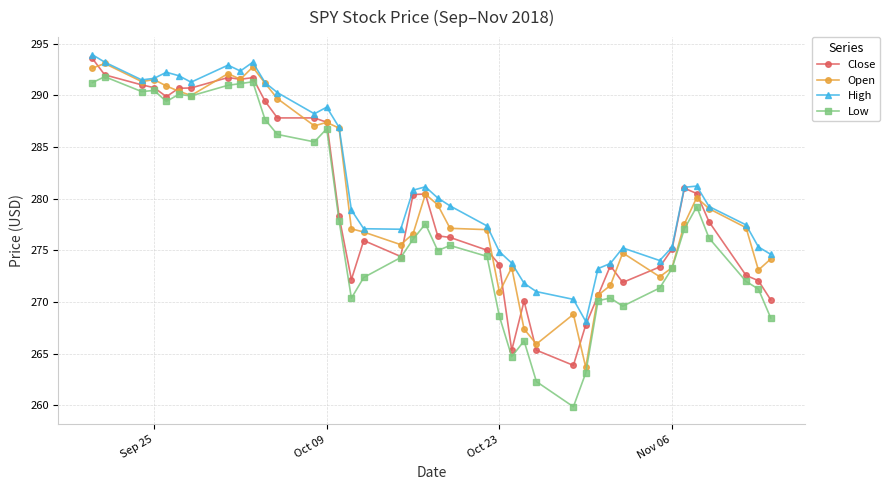

True or false: High has more than 1 interior local peaks.

True